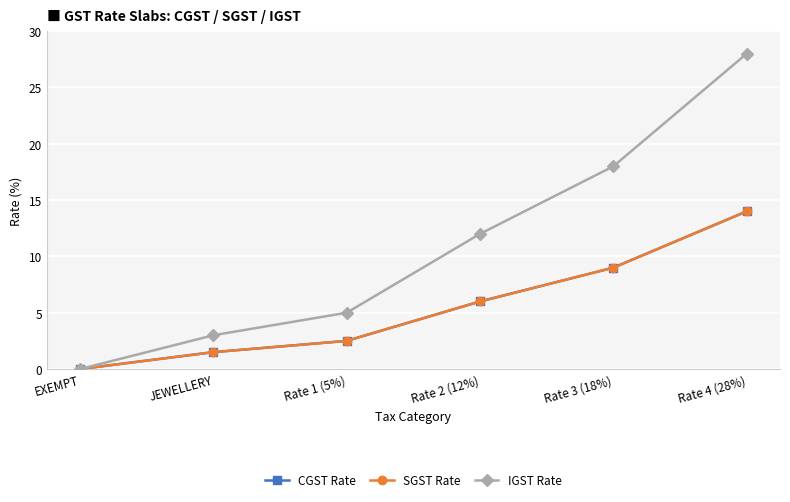

Is this an area chart (filled region under the line)?

No